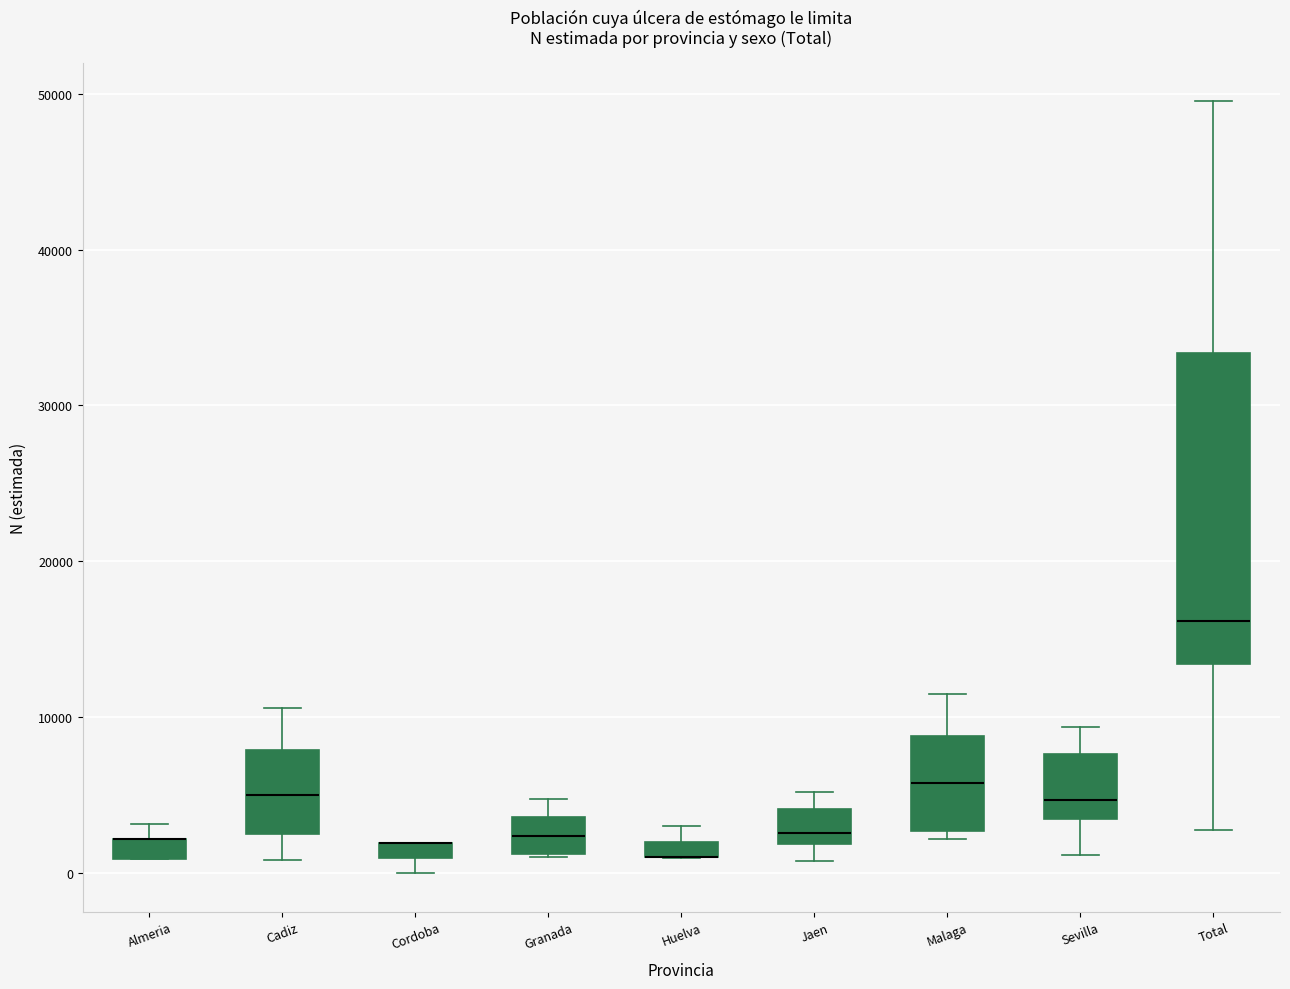

Where is the lower edge of the box for Huelva on the y-axis? The values are not printed on the chart, so give them approximately, as read against the axis.

1000